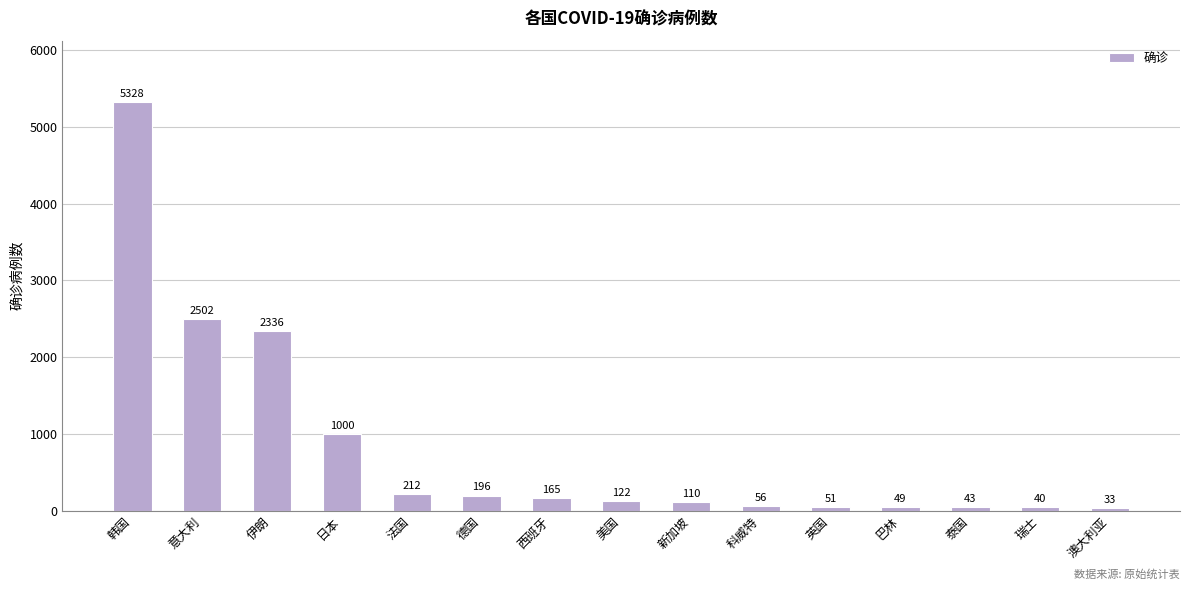

Reading left to right, extract all data points from this chart.

韩国=5328	意大利=2502	伊朗=2336	日本=1000	法国=212	德国=196	西班牙=165	美国=122	新加坡=110	科威特=56	英国=51	巴林=49	泰国=43	瑞士=40	澳大利亚=33